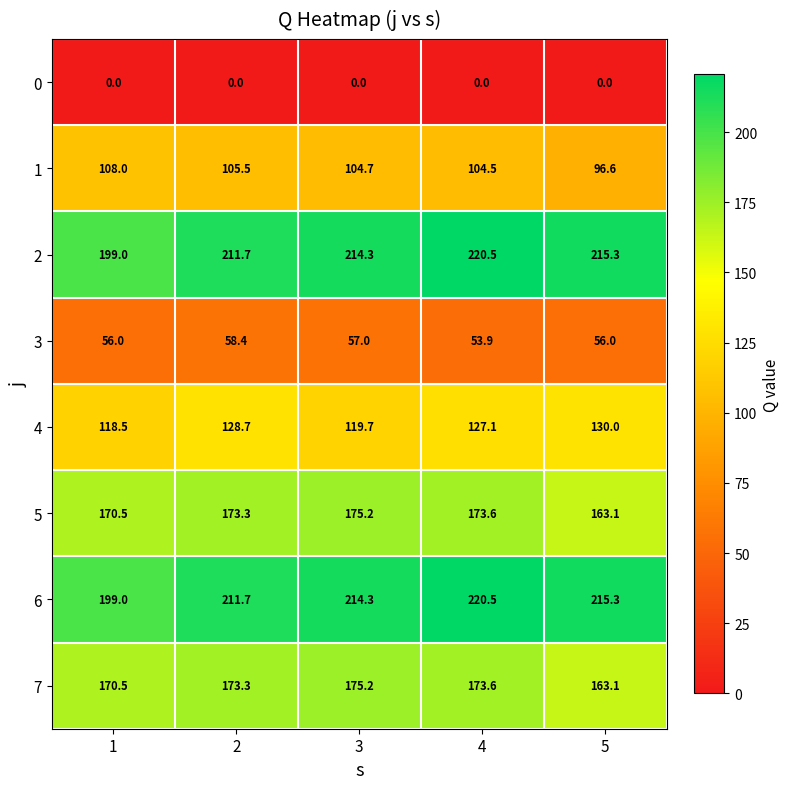

What is the spread (max minus min) of values at 5?

215.3